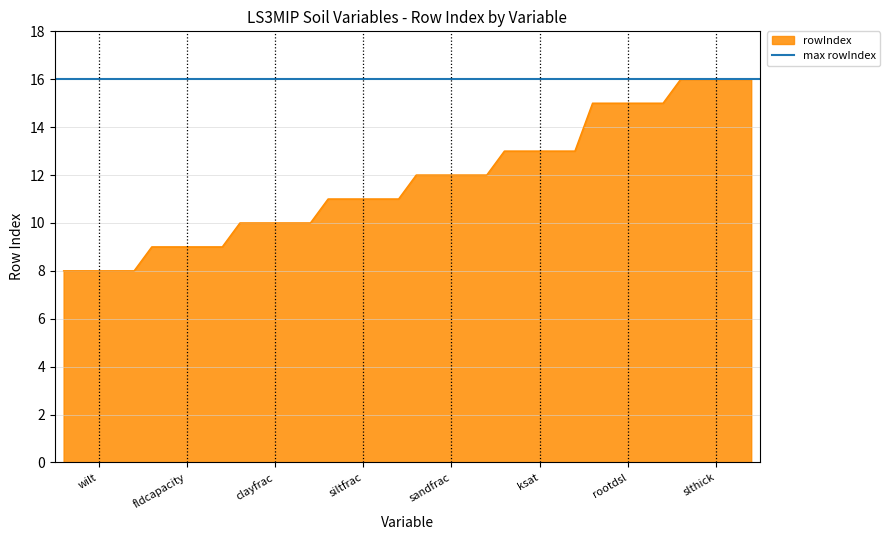

What is the approximate value at siltfrac?

11